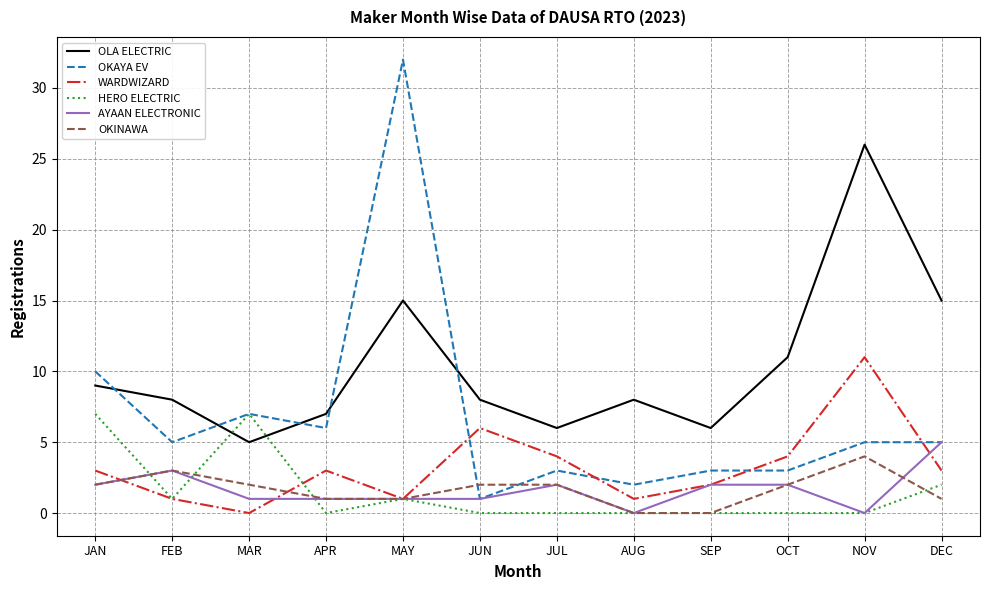

How many values in WARDWIZARD are above zero?

11